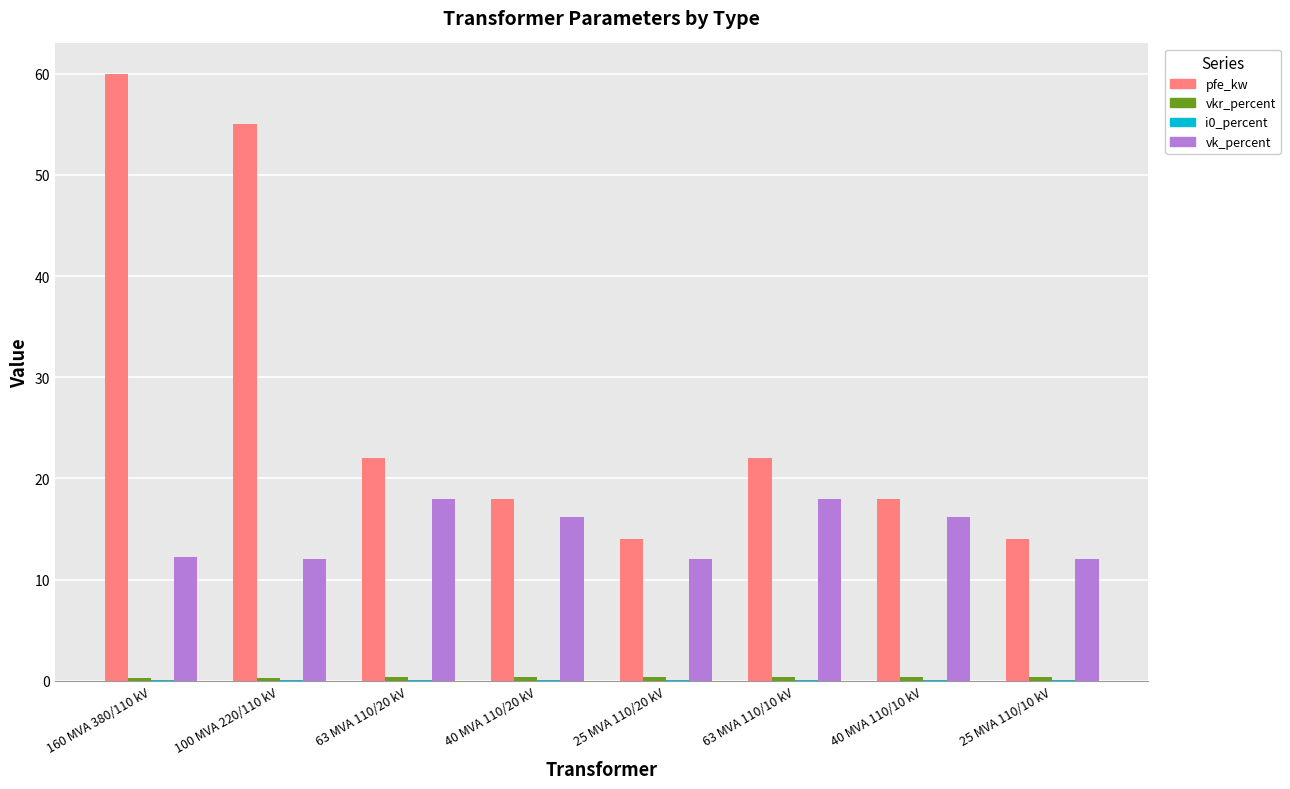

Is it true that pfe_kw equals 10.2 at 40 MVA 110/10 kV?

False